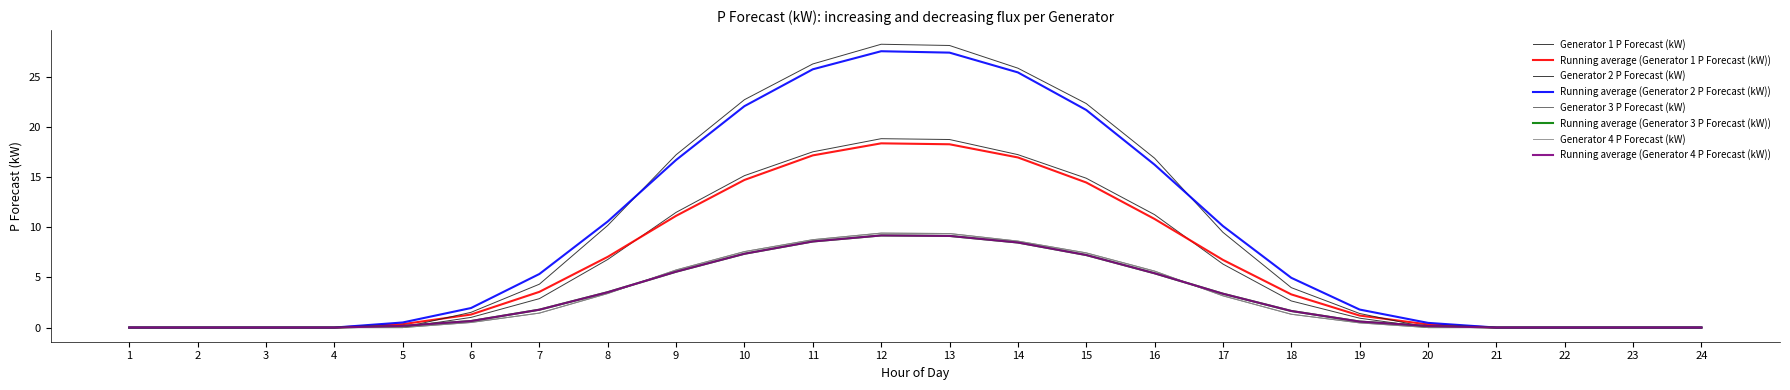

At which category does Generator 1 P Forecast (kW) reach its first local peak?

12